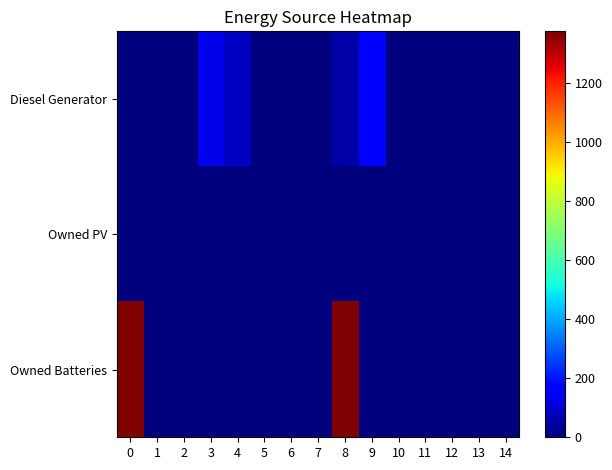

At how many categories does at least one series exceed 1211?

2